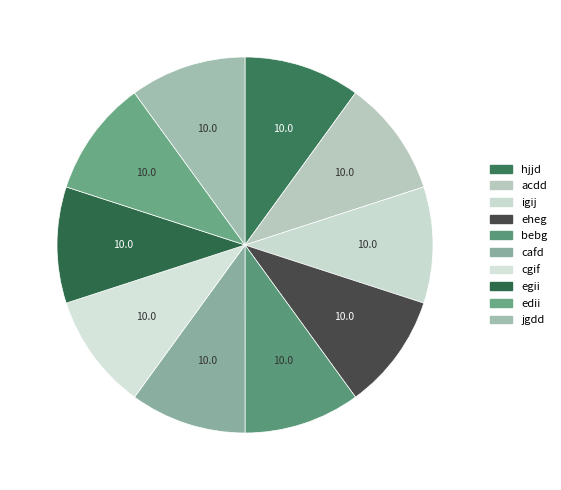

How many segments does this pie chart have?

10